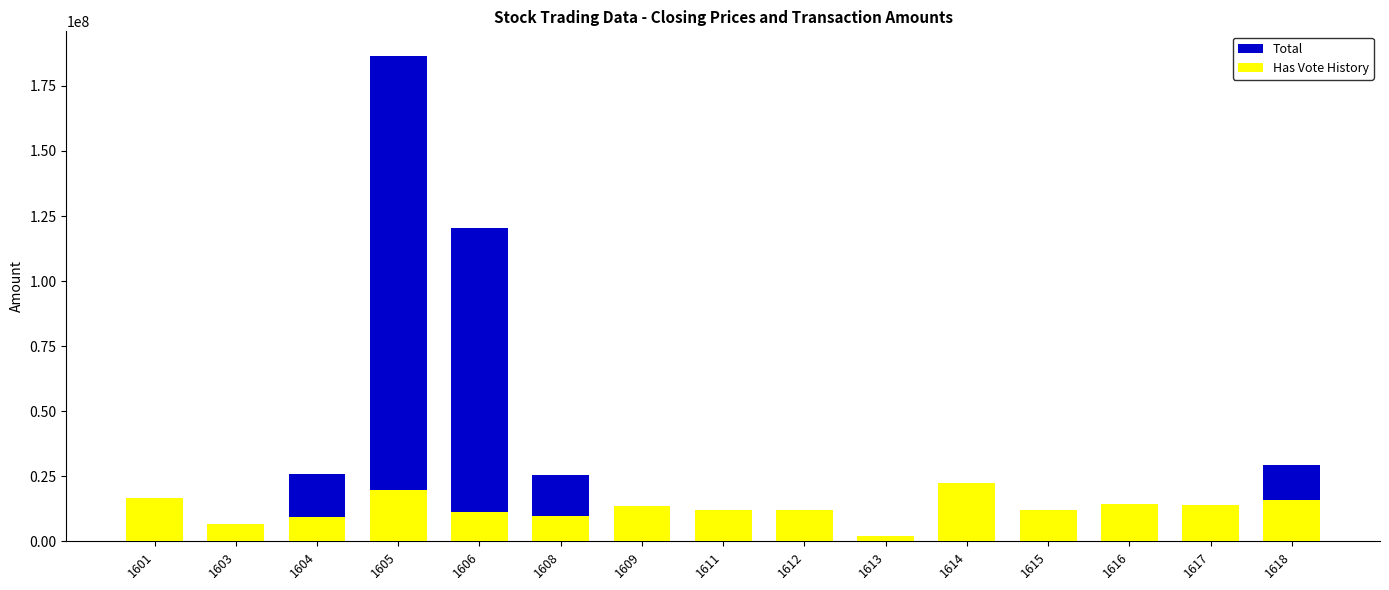

What is the approximate value of Has Vote History at 1605?

19880700.4